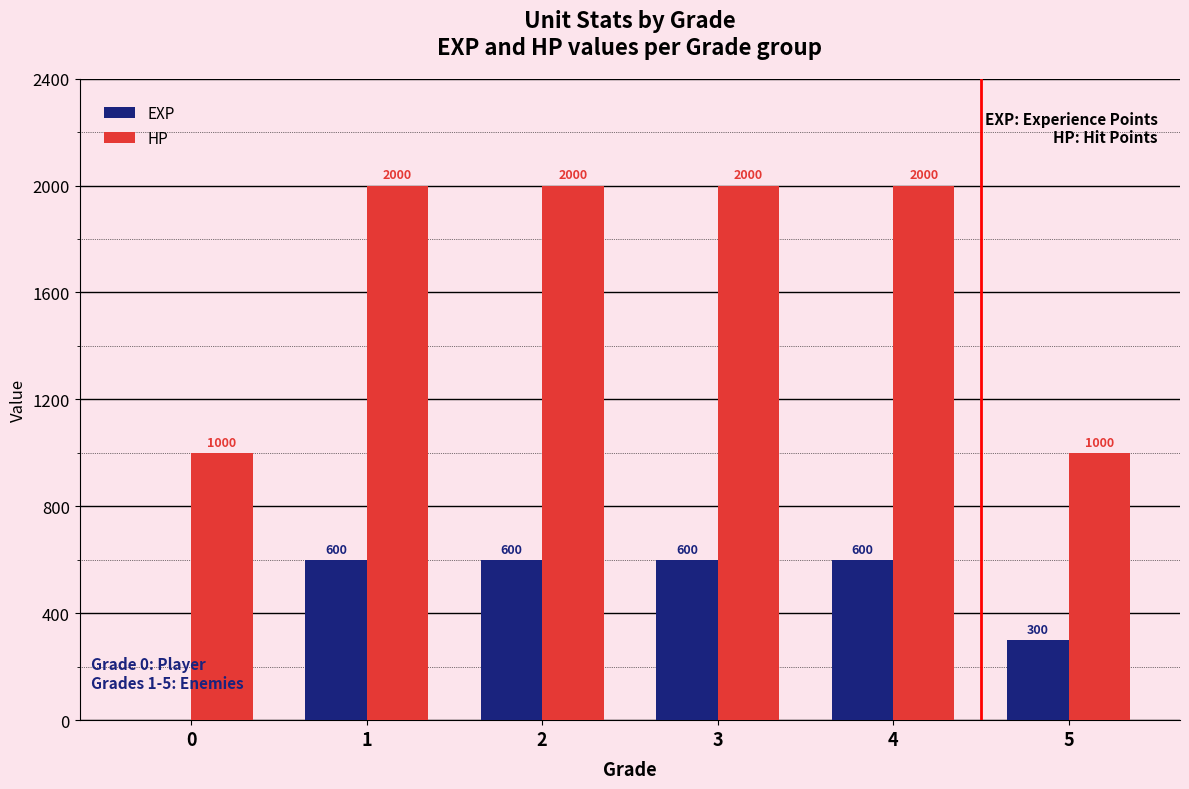

What is the total value across all series at 4?

2600